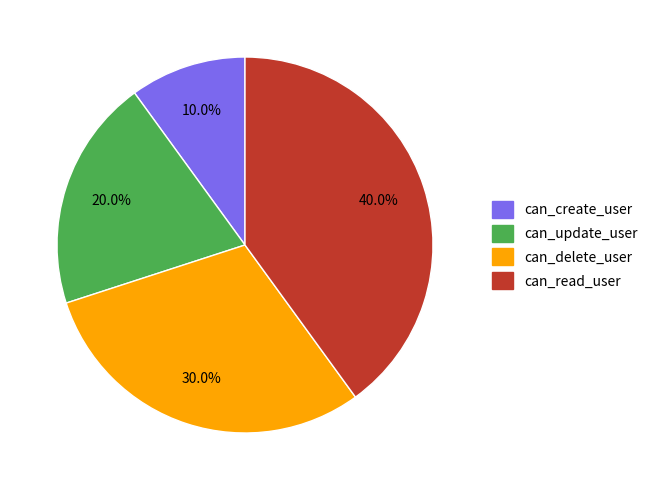

Is it true that can_update_user is 20% of the pie?

True